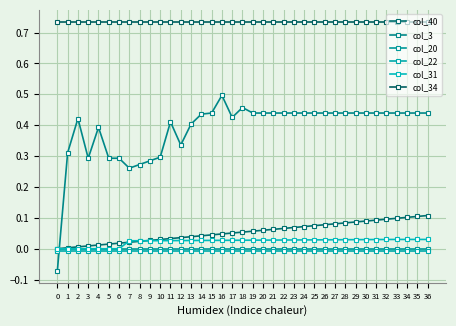

Which series has the largest total across all categories?

col_34